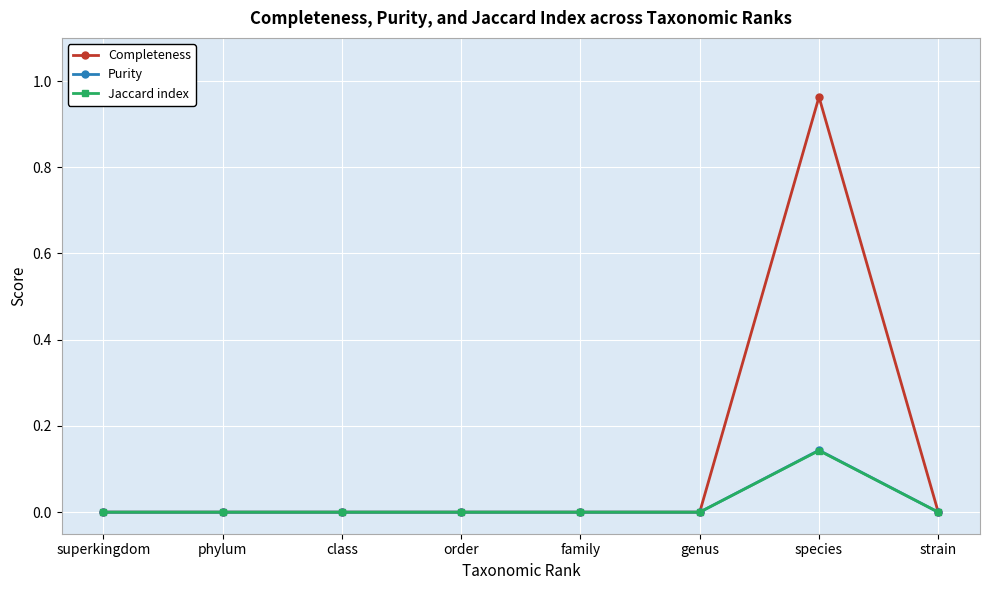

How many lines are shown in the chart?

3